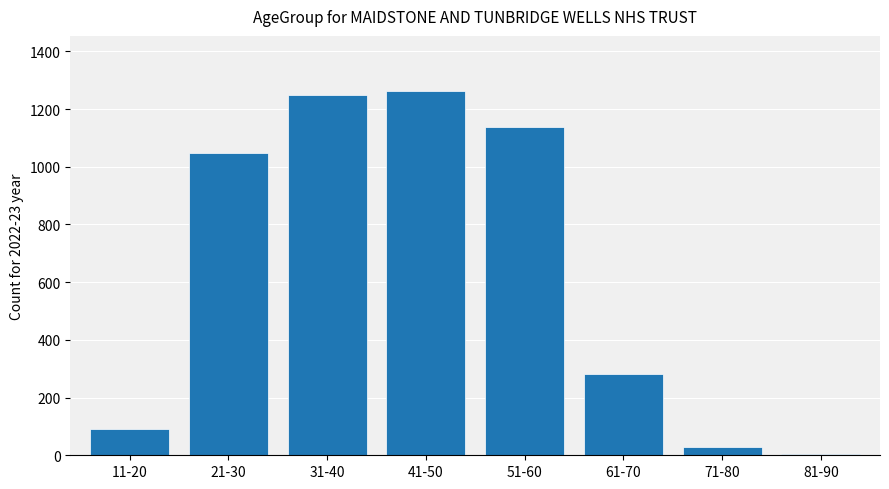

What is the sum of all values?

5101